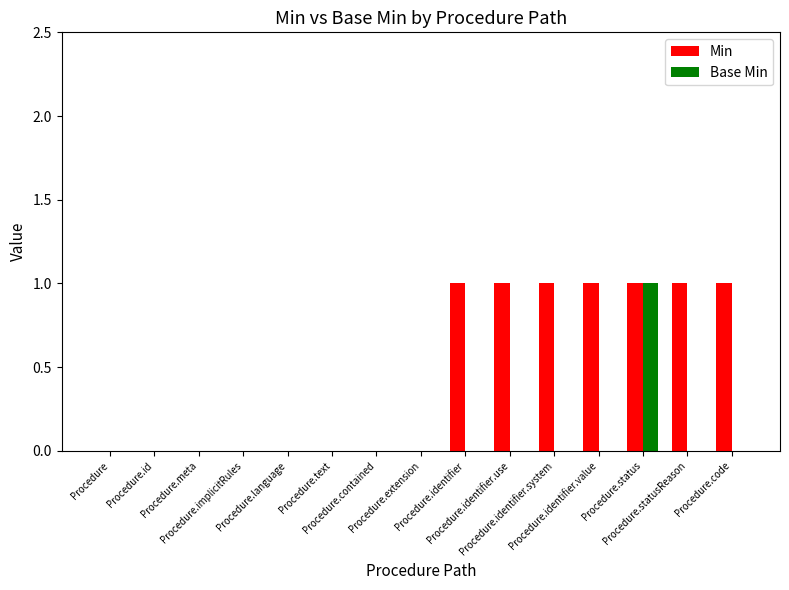

Is it true that Base Min equals 1 at Procedure.identifier.use?

False